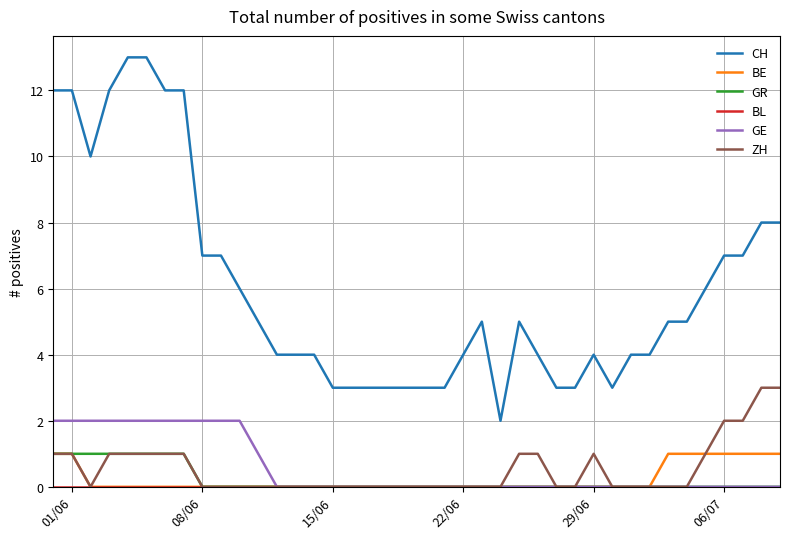

True or false: CH and BE intersect in this chart.

False